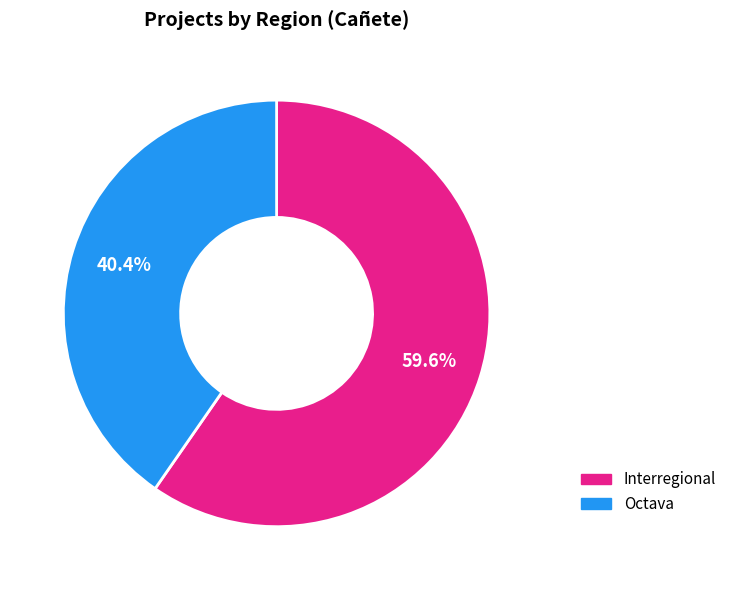

The Octava slice represents 54% of the pie. True or false?

False